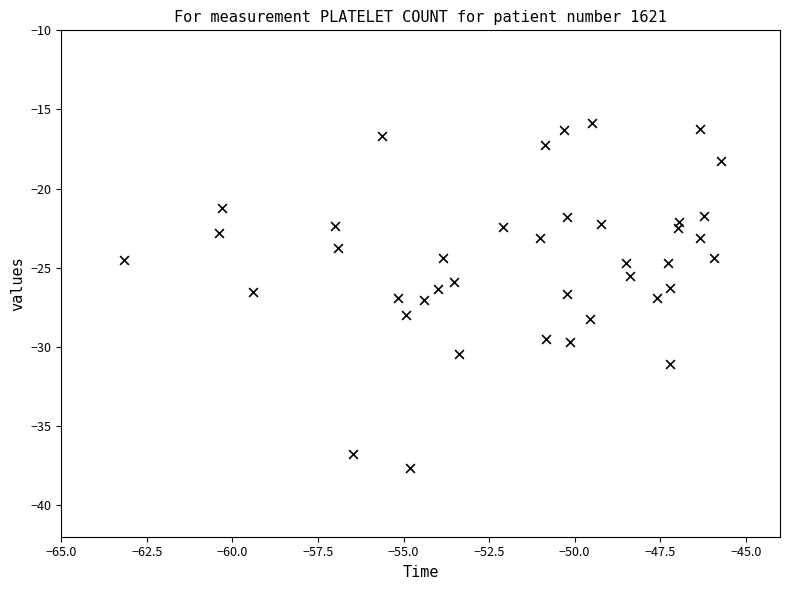

What is the range of Y values (max minus min)?

21.8